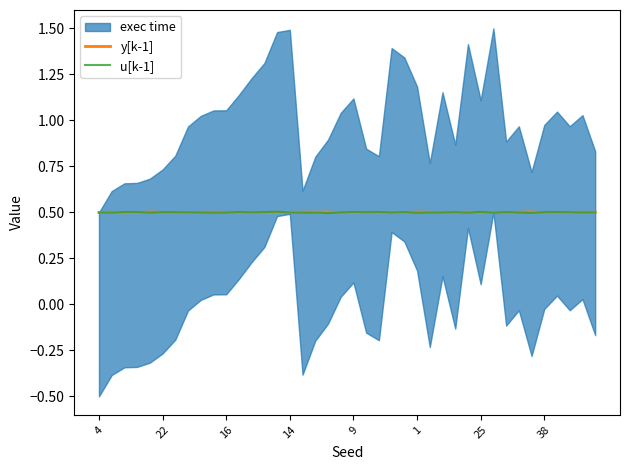

What is the maximum value for u[k-1]?

0.5